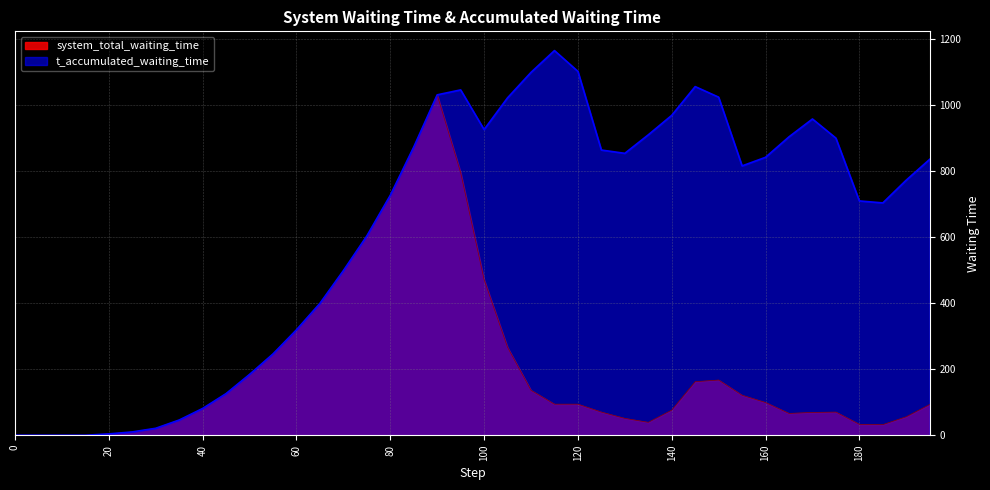

What is the difference between the highest and lowest values at 135?

870